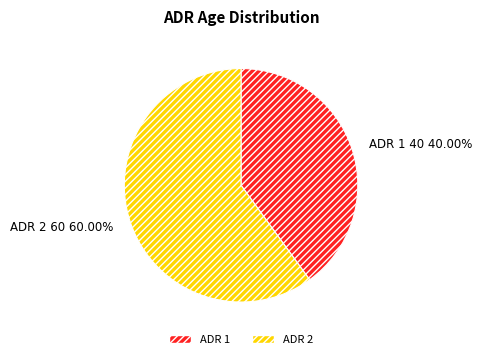

How many slices are in this pie chart?

2